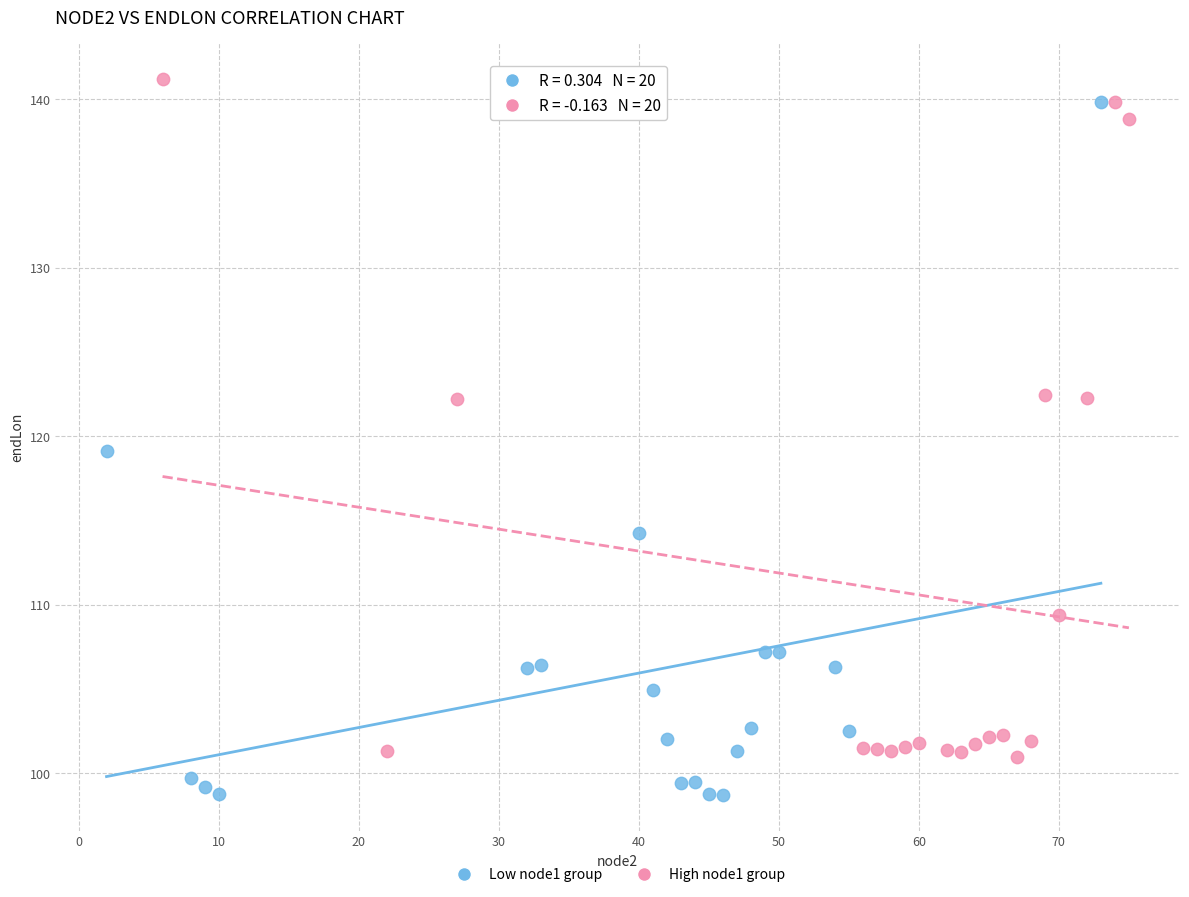

Which series reaches the minimum Y coordinate?

Low node1 group